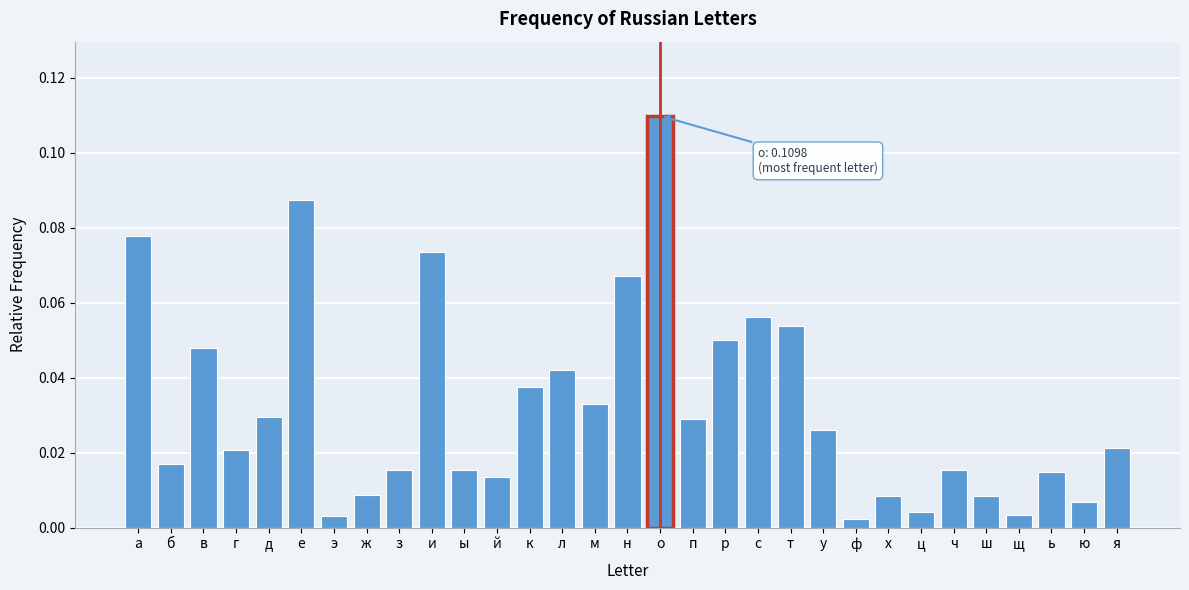

Between е and и, which is larger?

е